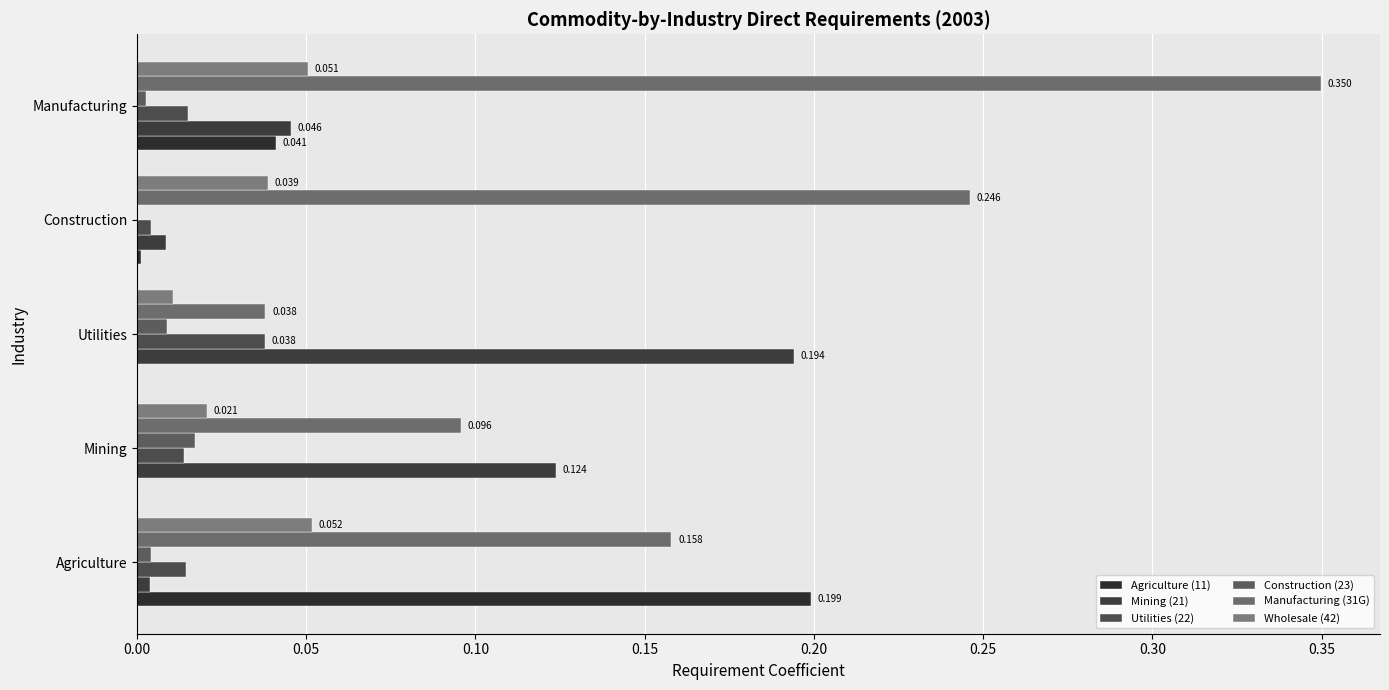

What are all the series names shown in the legend?

Agriculture (11), Mining (21), Utilities (22), Construction (23), Manufacturing (31G), Wholesale (42)